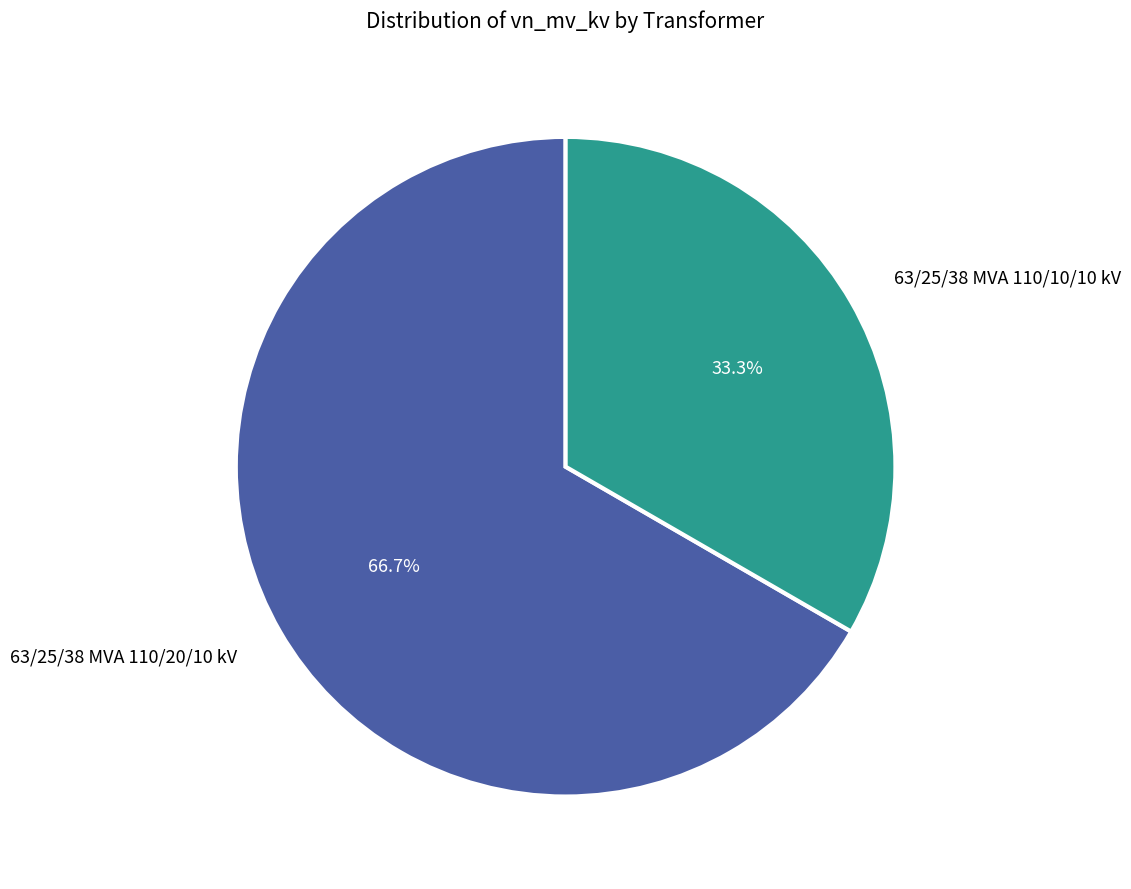

Approximately how many times larger is the value at 63/25/38 MVA 110/20/10 kV compared to 63/25/38 MVA 110/10/10 kV?

2.0